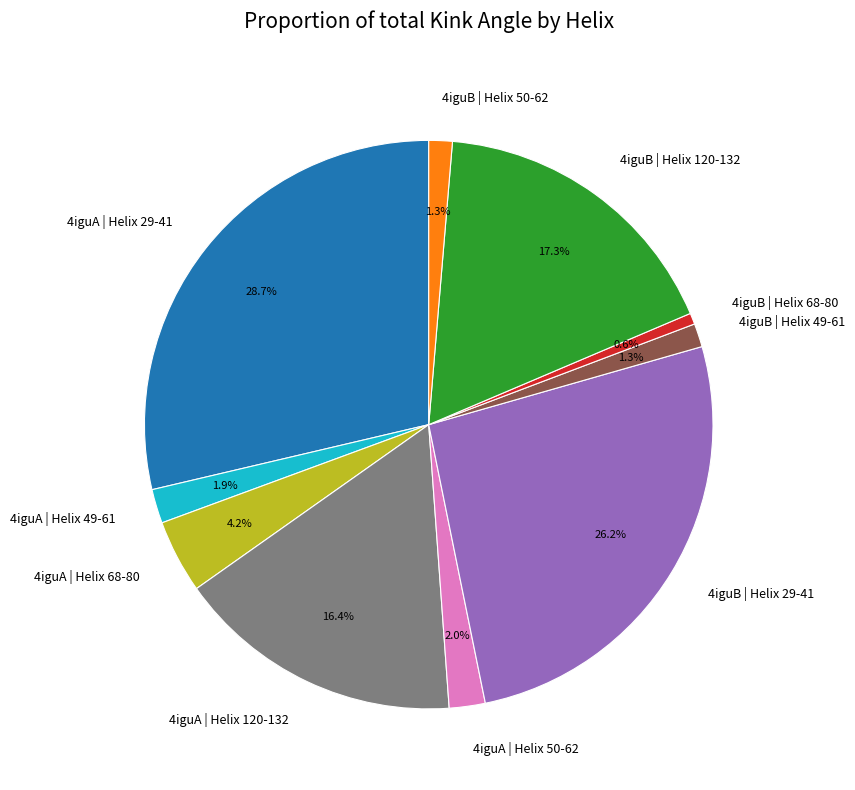

To the nearest percent, what is the average slice percentage?

10%